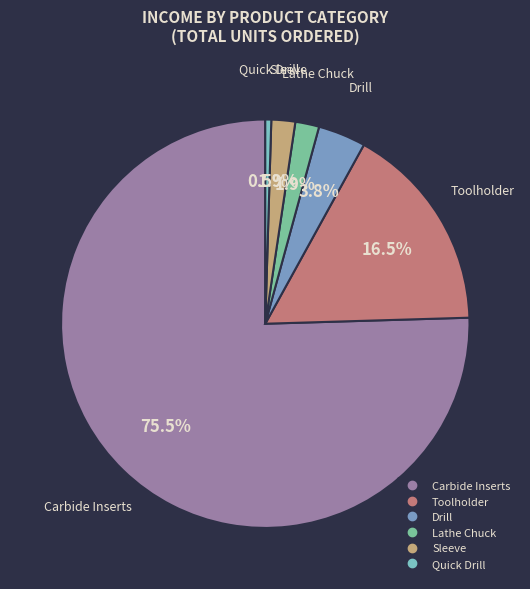

Between Carbide Inserts and Quick Drill, which is larger?

Carbide Inserts